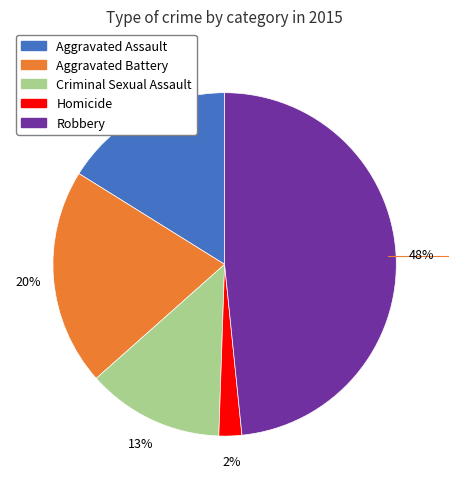

Which has a higher value, Aggravated Assault or Criminal Sexual Assault?

Aggravated Assault